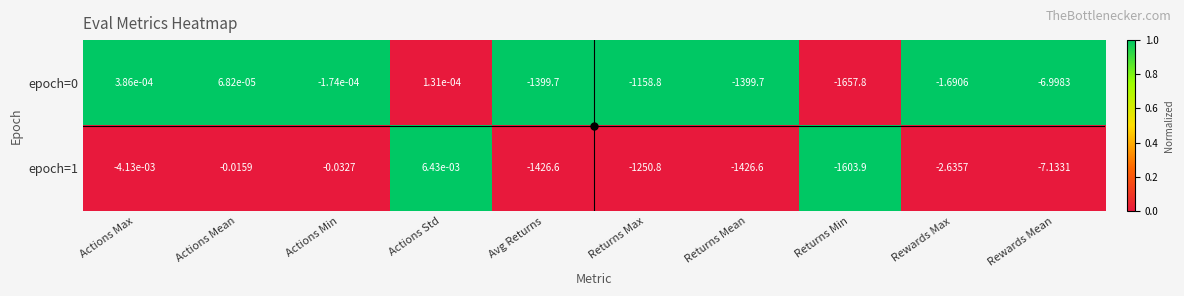

At which category does the chart reach its peak across all series?

Actions Std